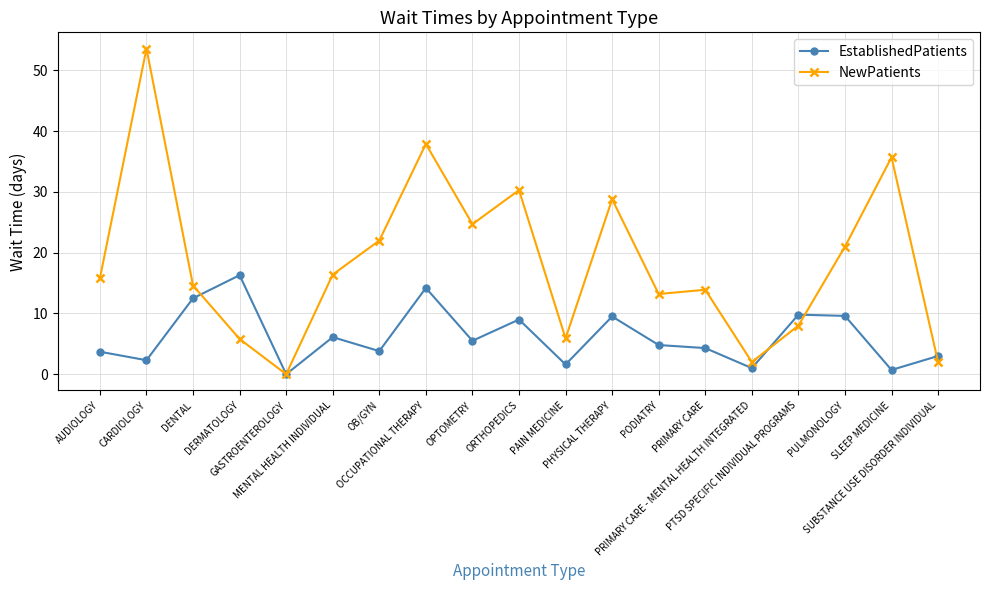

How many positive values does the EstablishedPatients series have?

18